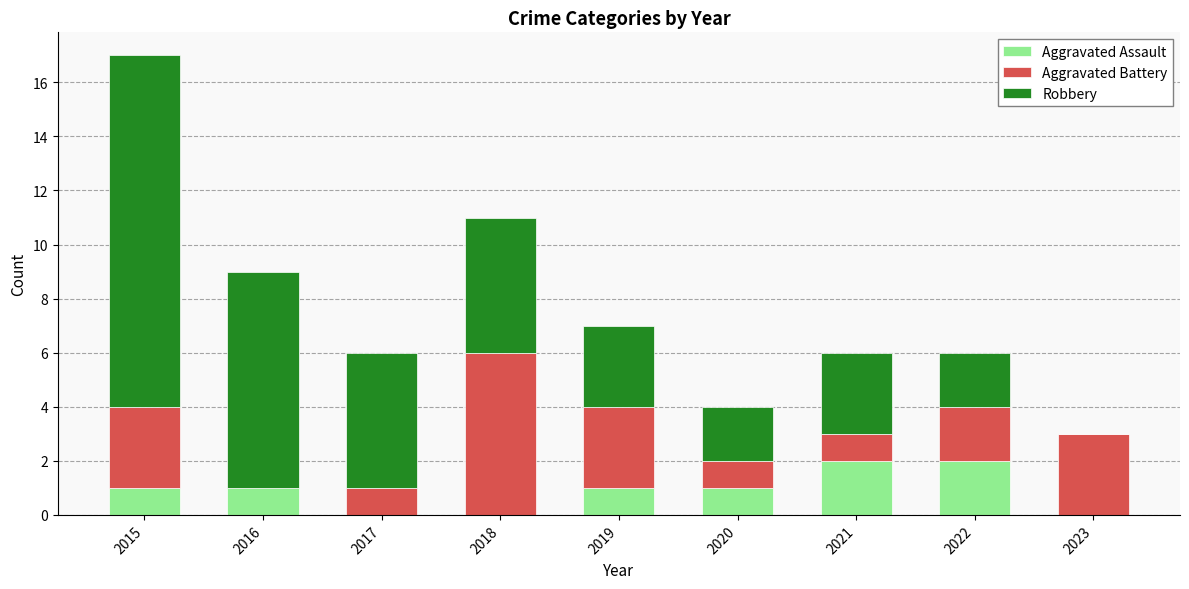

Reading left to right, list the values for the Aggravated Assault series.

2015=1	2016=1	2017=0	2018=0	2019=1	2020=1	2021=2	2022=2	2023=0